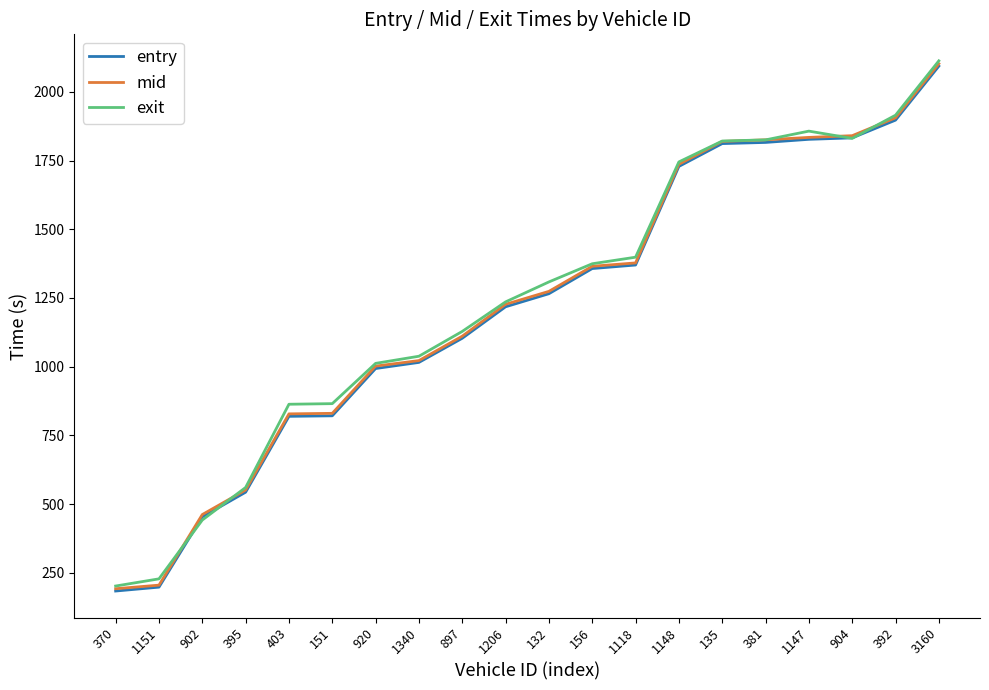

At which label does entry reach its peak?

3160